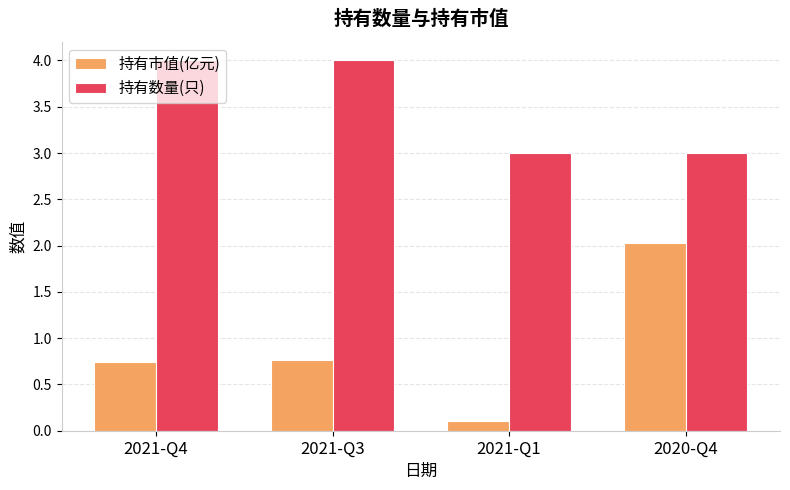

Reading left to right, what are all the values shown in this chart?

持有市值(亿元): 0.7	0.8	0.1	2.0
持有数量(只): 4.0	4.0	3.0	3.0